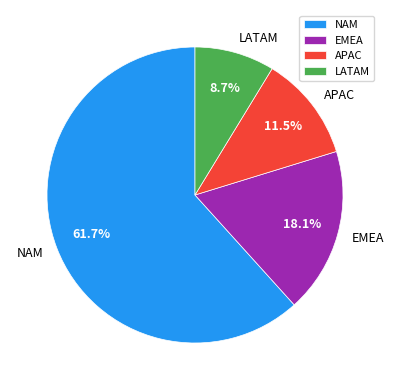

Which slice is the smallest?

LATAM